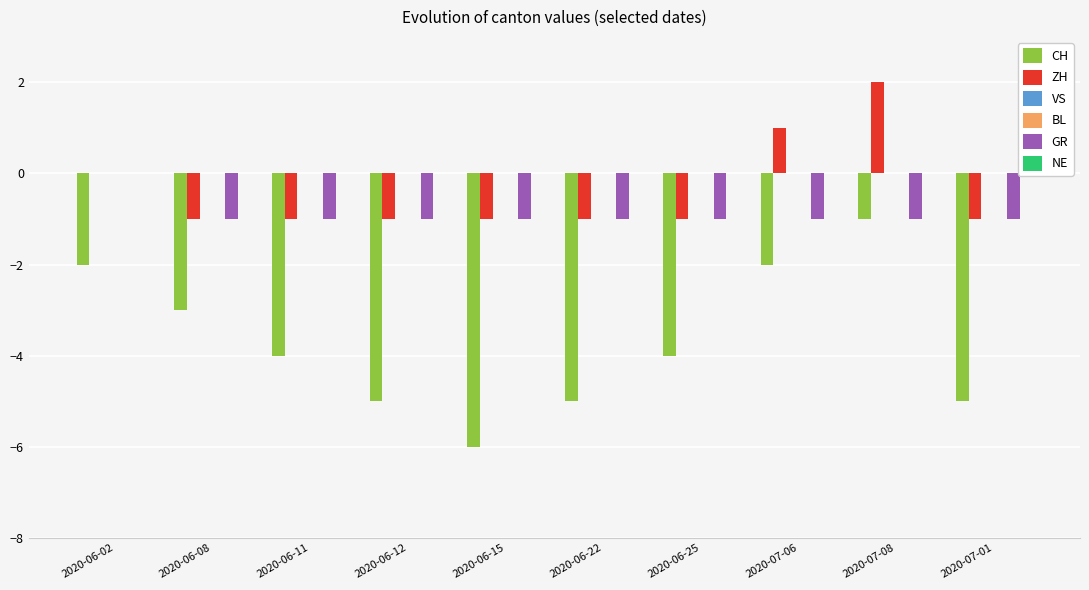

How many values in GR are below zero?

9